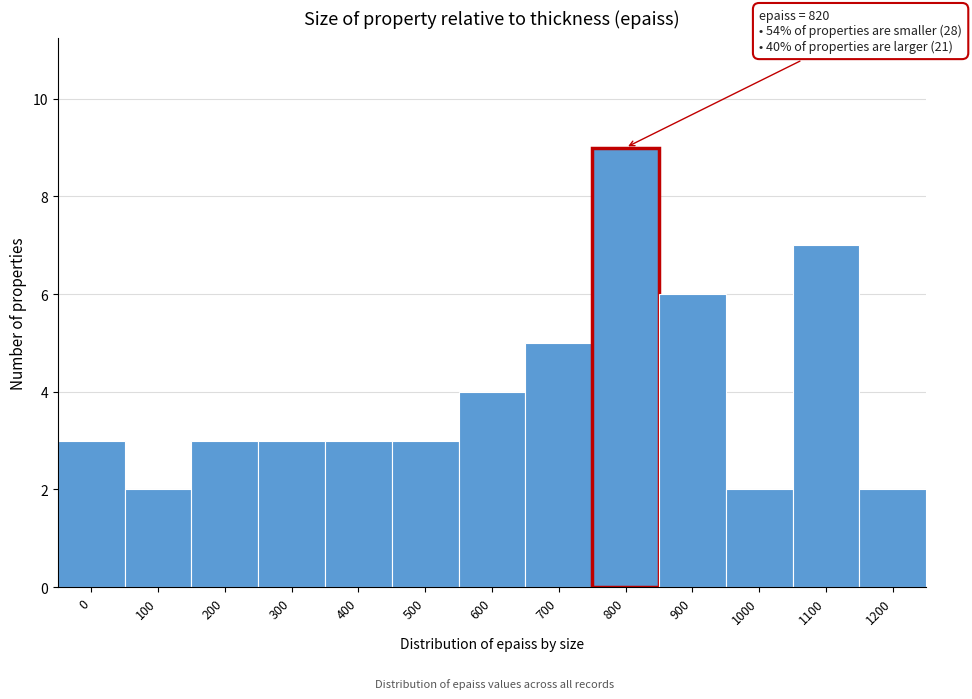

Reading left to right, extract all data points from this chart.

3	2	3	3	3	3	4	5	9	6	2	7	2